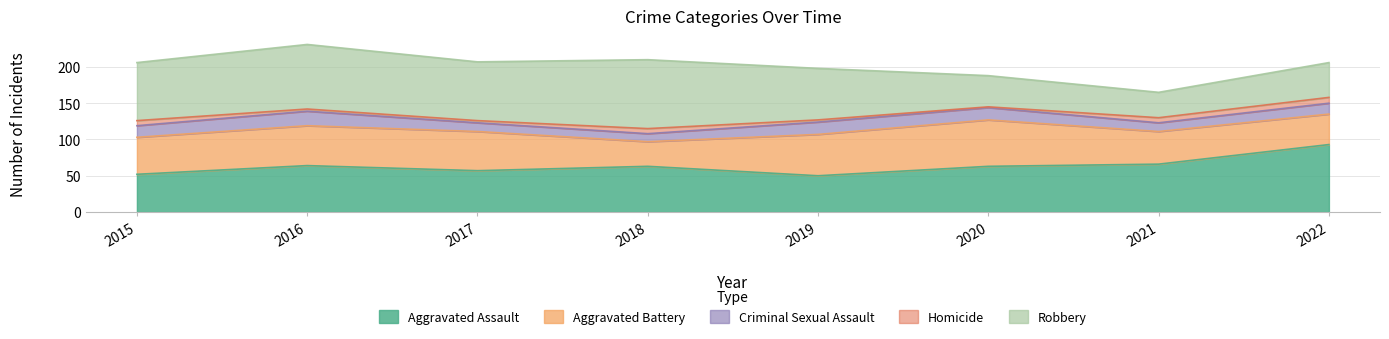

True or false: Aggravated Battery and Aggravated Assault intersect in this chart.

True